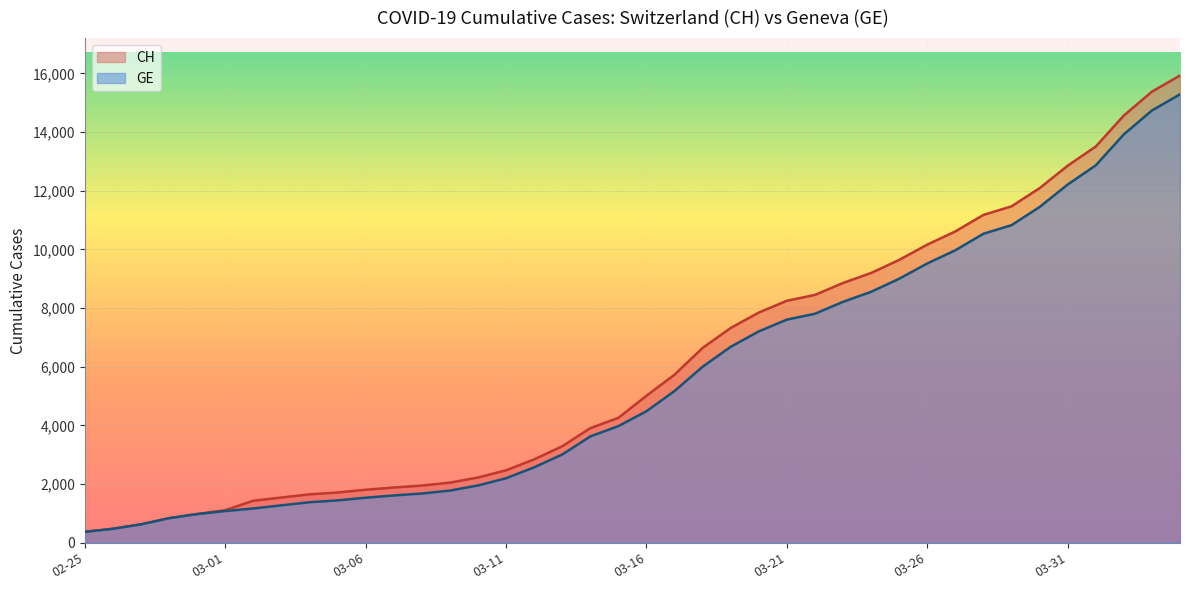

True or false: CH and GE intersect in this chart.

False